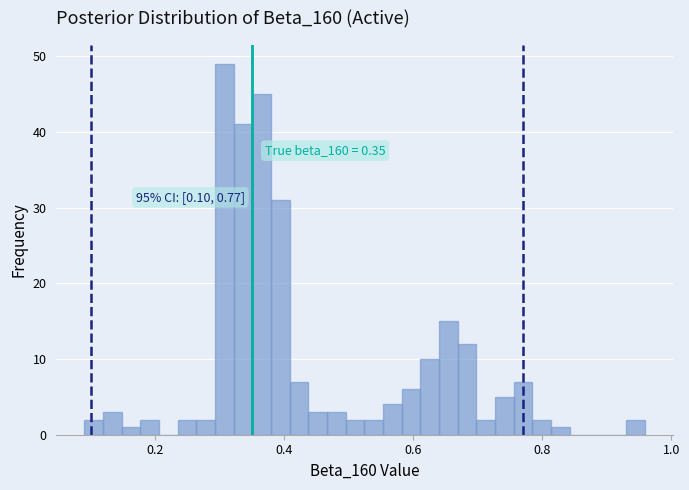

Read against the x-axis, roughly where is the centre of the tallest bar?

0.30